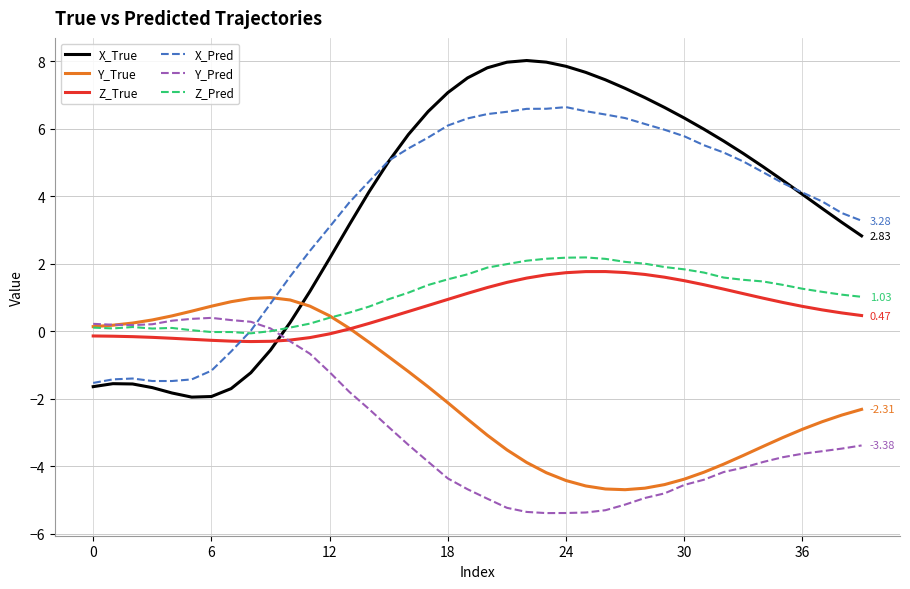

Which series has the widest spread of values?

X_True